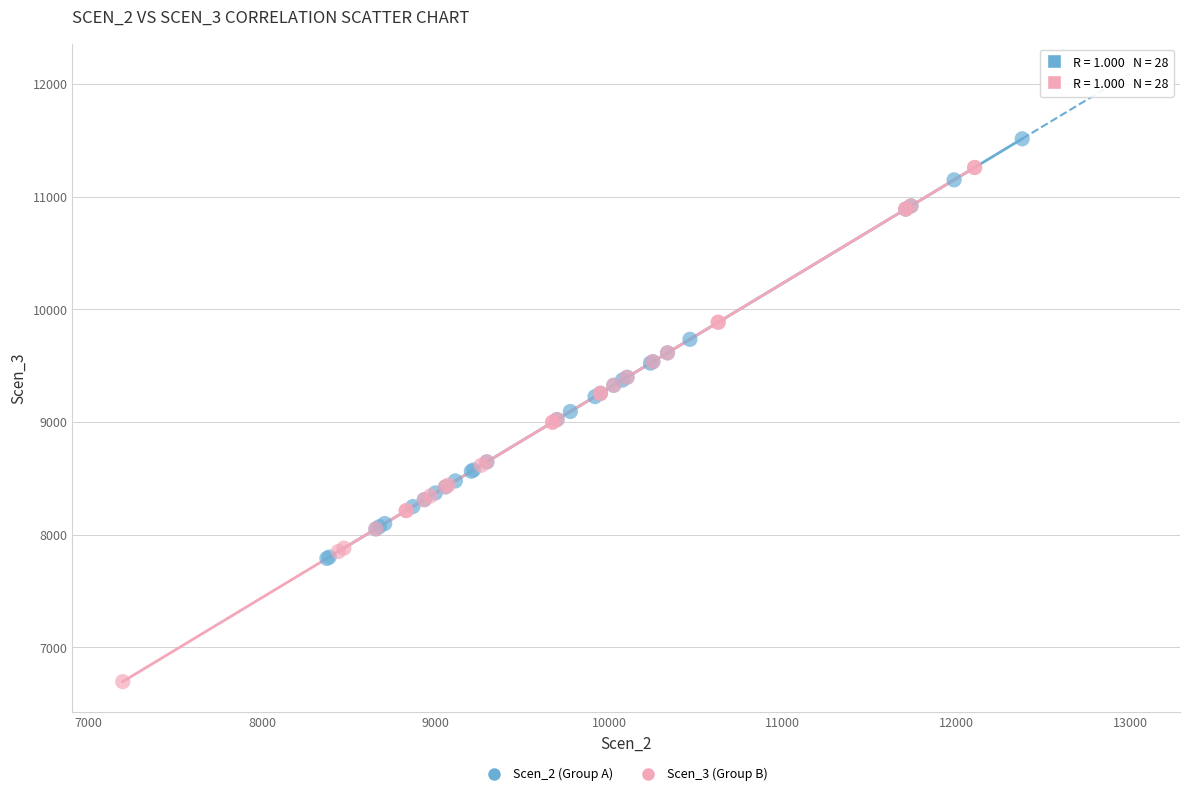

Which series has the widest spread of Y values?

Scen_3 (Group B)